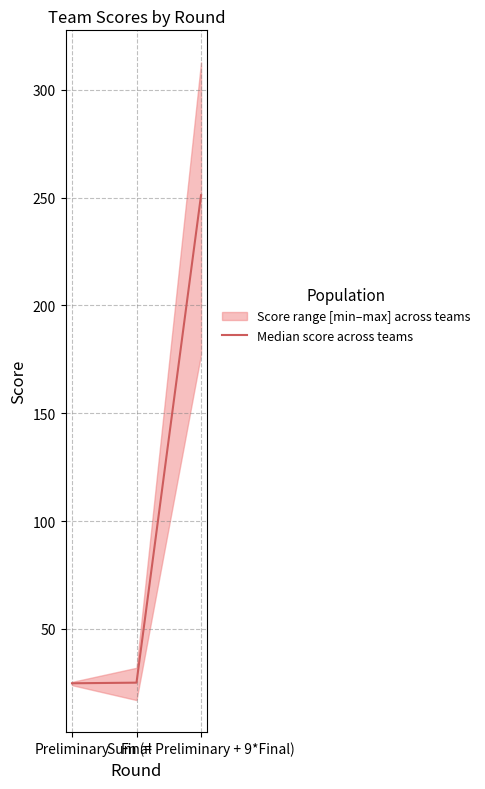

What is the change in value from Final to Sum (= Preliminary + 9*Final)?

+226.0